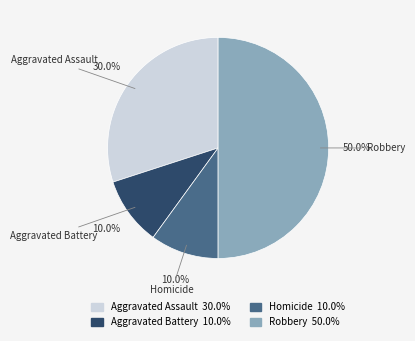

What percentage do Robbery and Homicide together represent?

60.0%